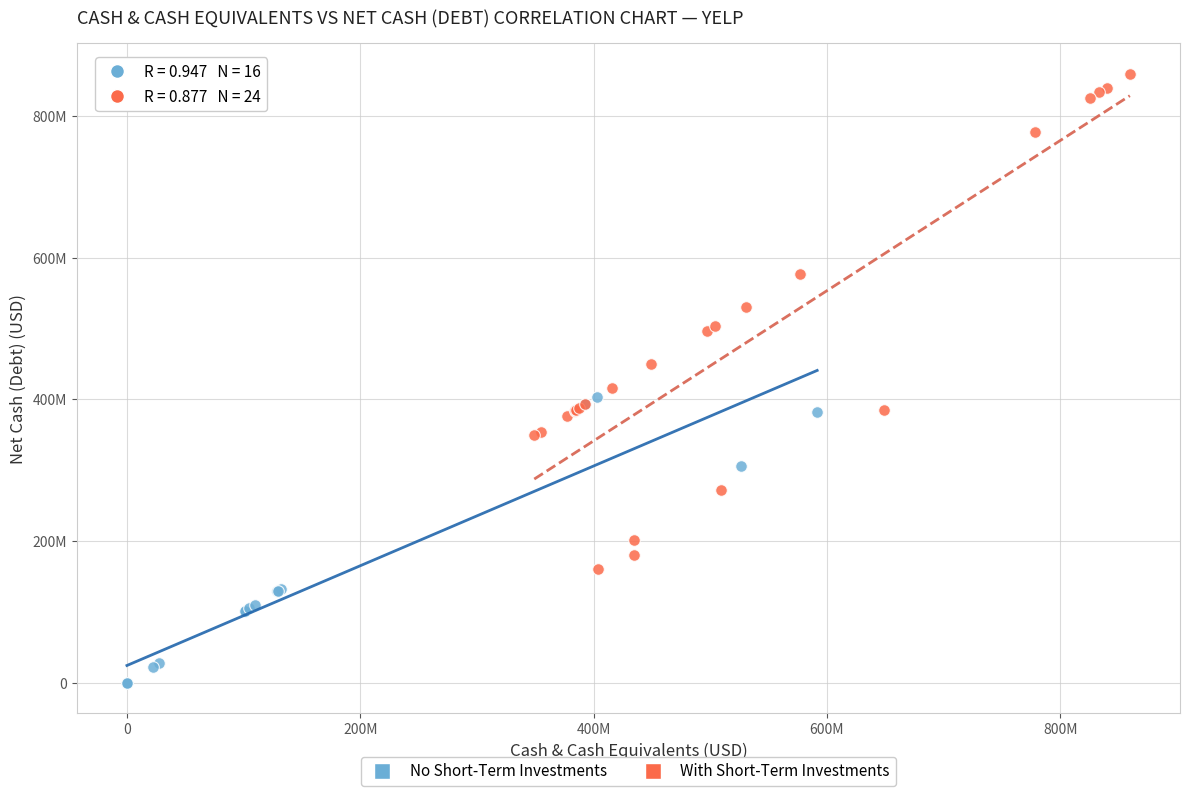

What are all the series names shown in the legend?

No Short-Term Investments, With Short-Term Investments